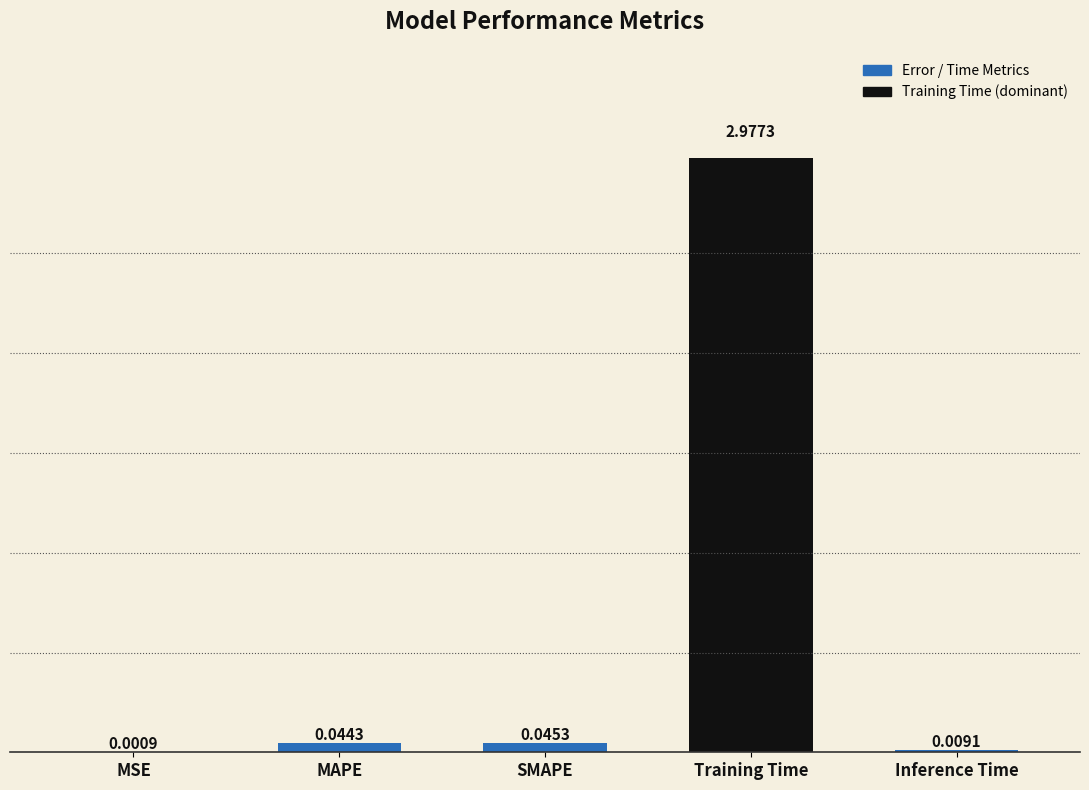

Which has a higher value, SMAPE or Inference Time?

SMAPE